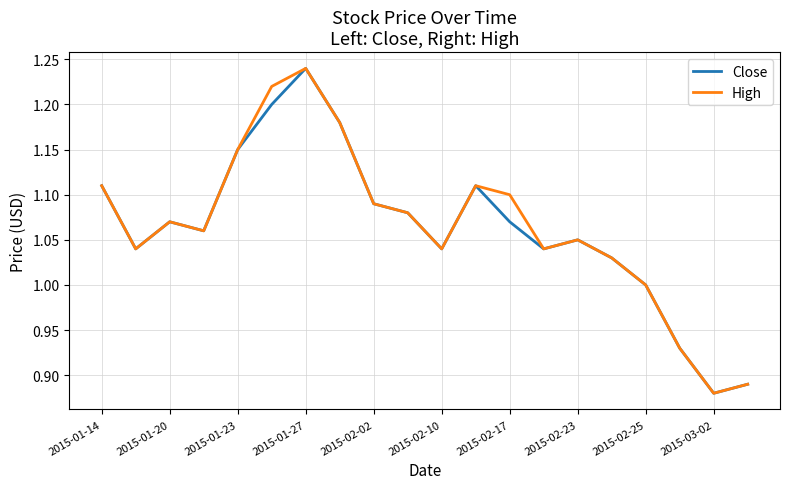

Is this an area chart (filled region under the line)?

No